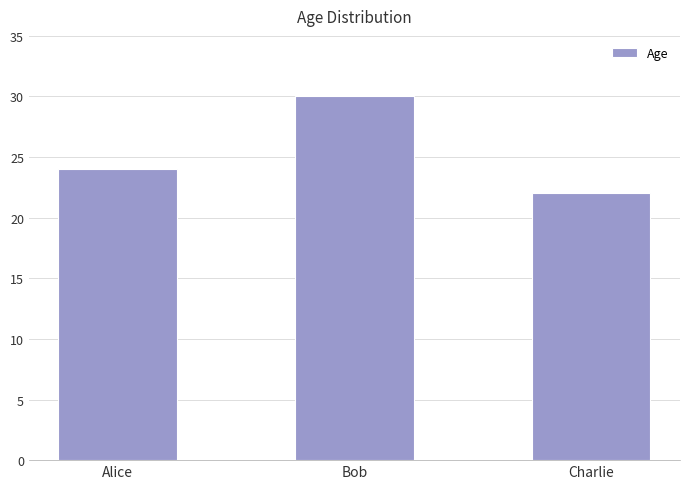

List the labels in order of value, smallest first.

Charlie, Alice, Bob